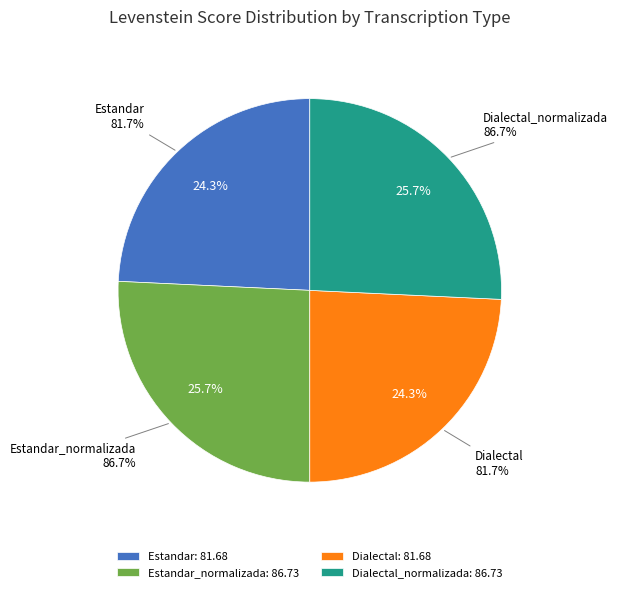

Count the number of slices in the pie.

4